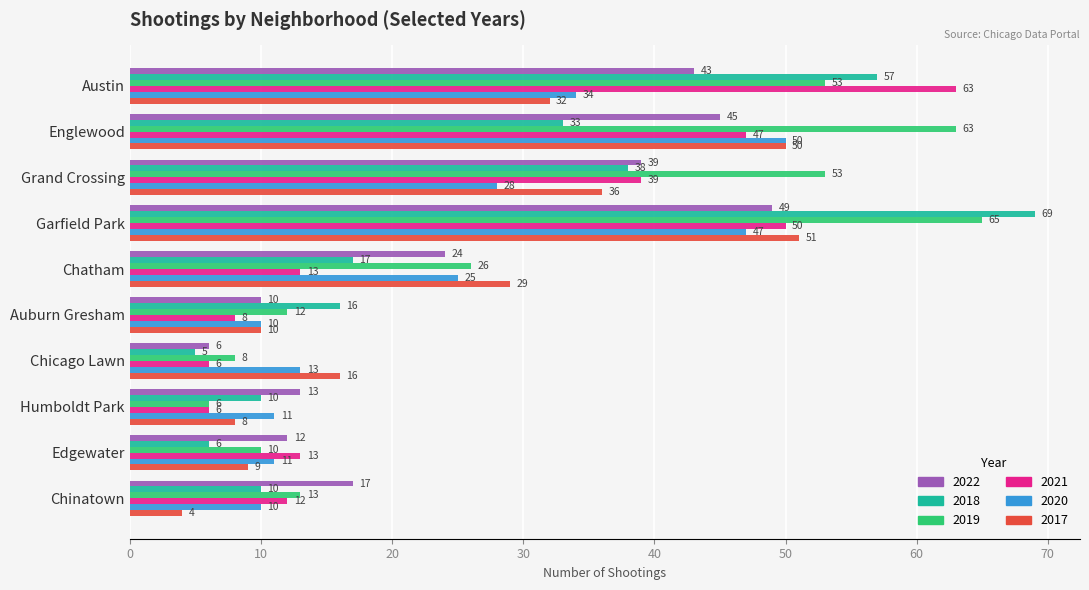

True or false: 2021 has a value of 1 at Humboldt Park.

False